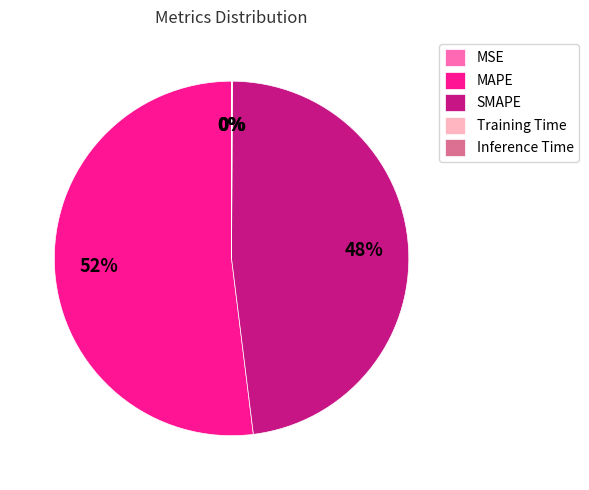

True or false: MAPE accounts for 52% of the total.

True